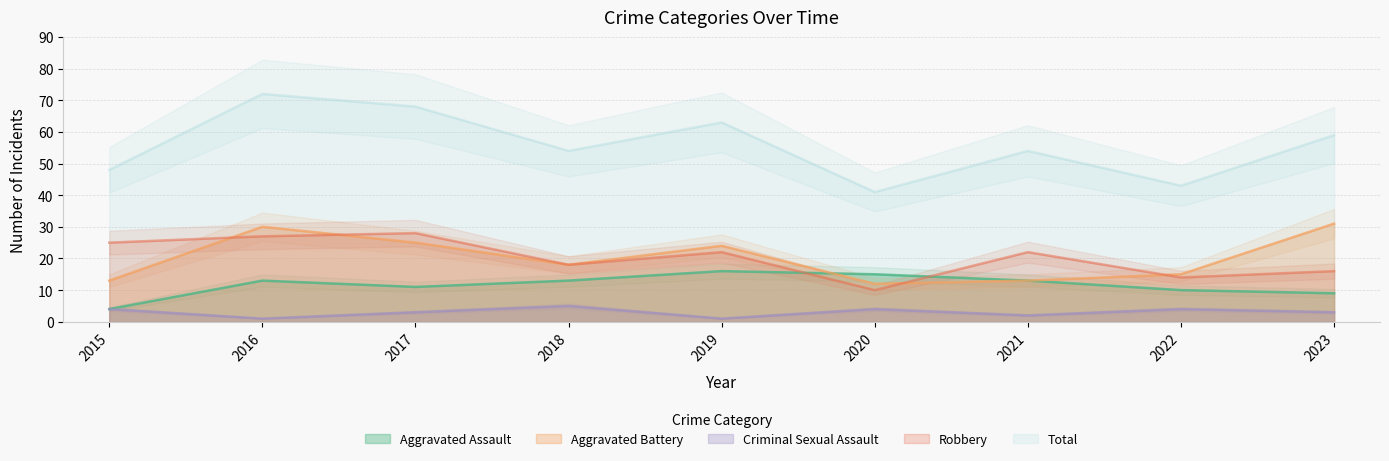

Which series changed the most between 2016 and 2019?

Total